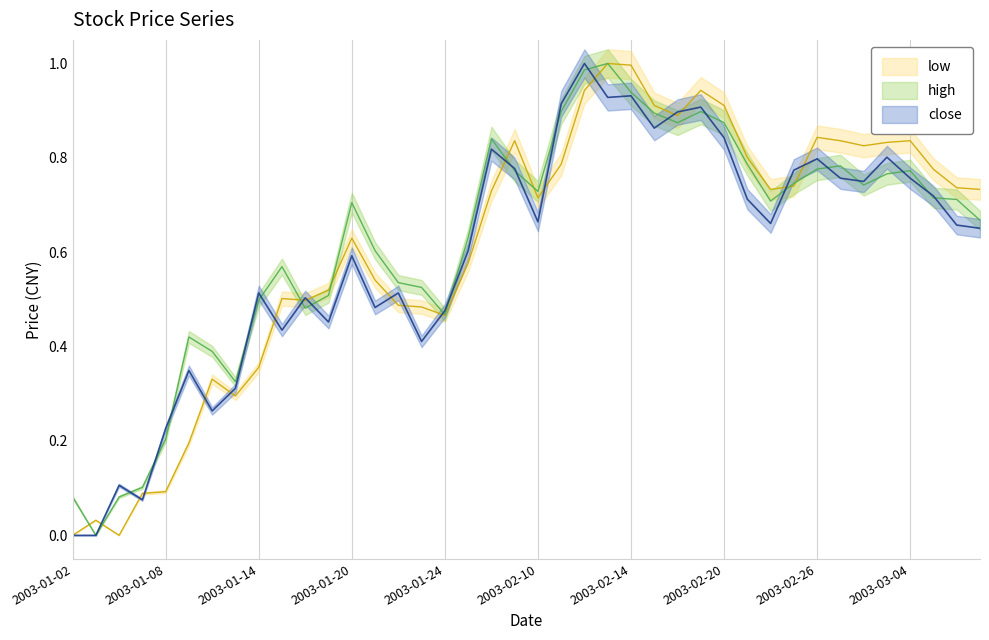

In low, how many points are lower than both neighbors (excluding endpoints)?

8